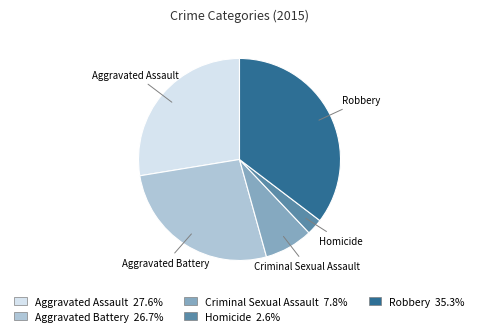

The Aggravated Assault slice represents 28% of the pie. True or false?

True